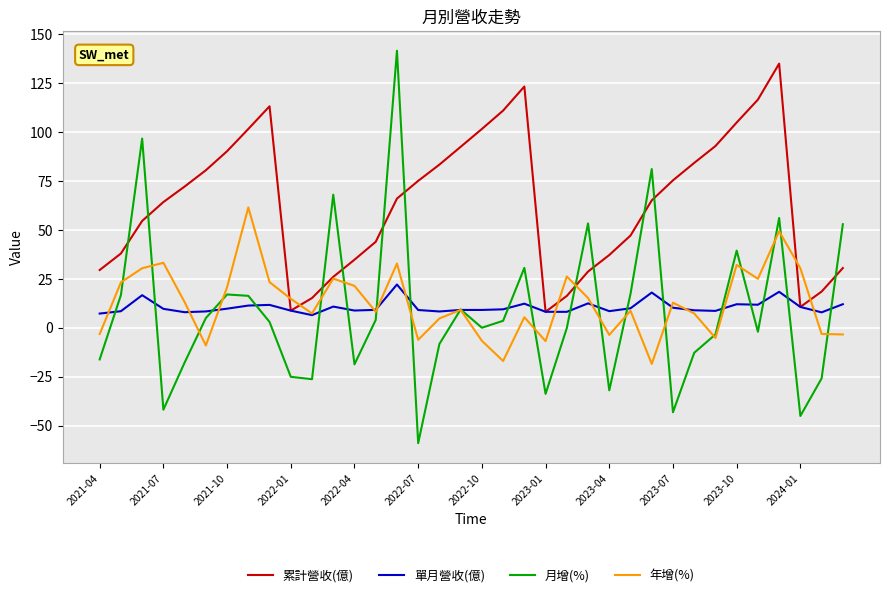

What is the highest value of the 單月營收(億) series?

22.1